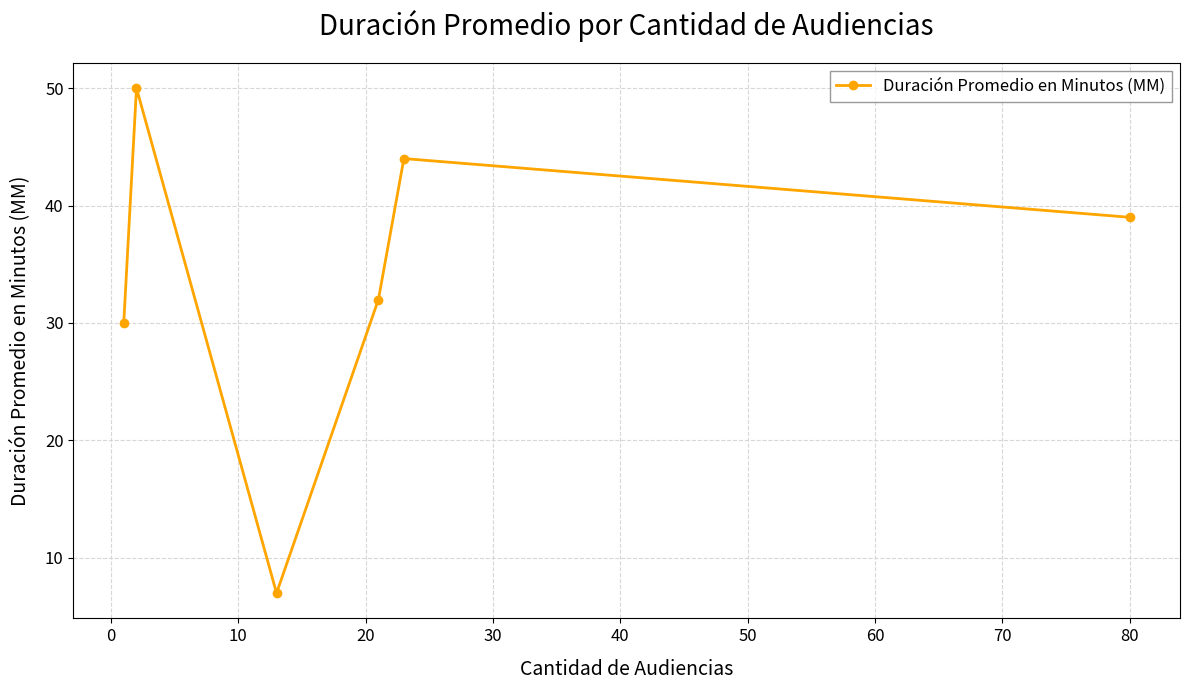

Reading right to left, list all the values displayed in this chart.

39	44	32	7	50	30